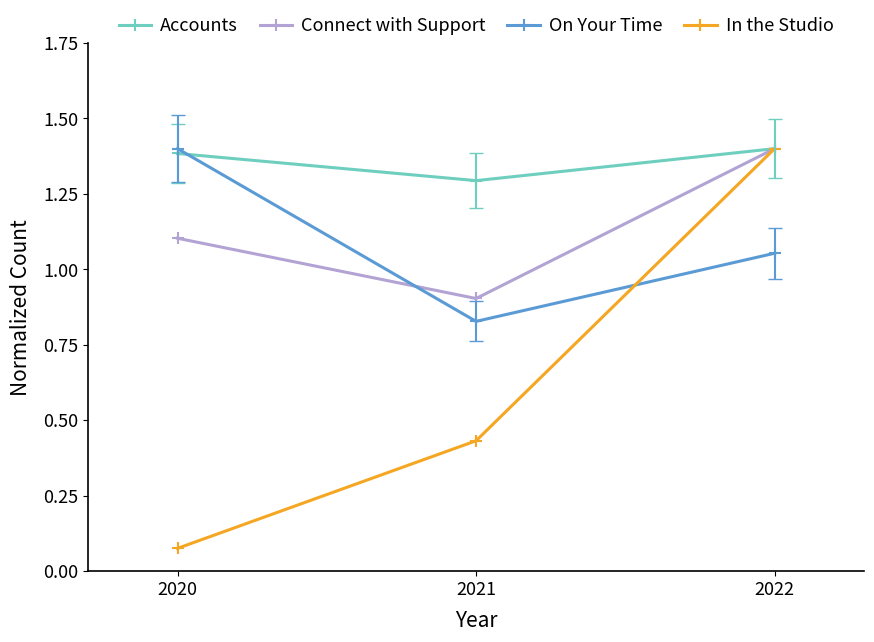

Is the value of On Your Time at 2022 greater than the value of Accounts at 2020?

No